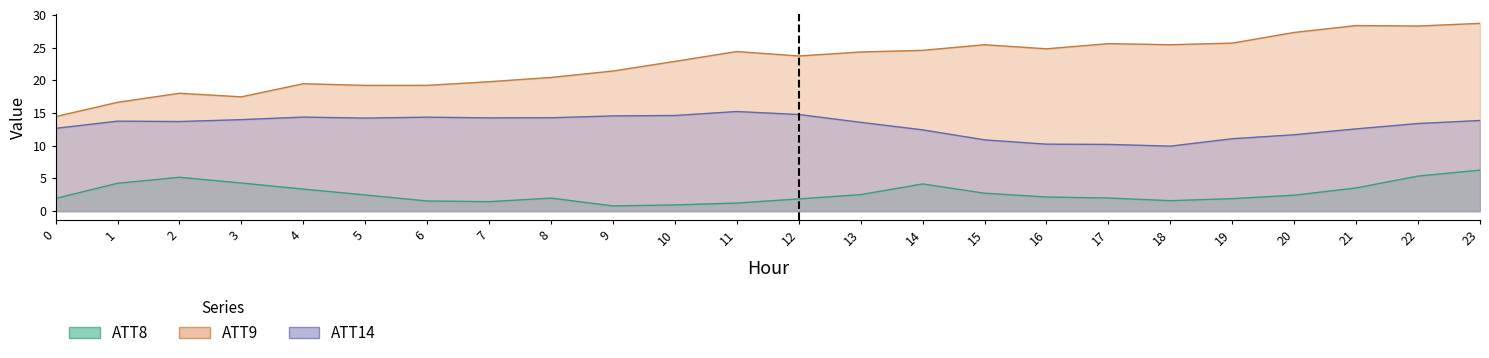

At how many categories does at least one series exceed 12?

24